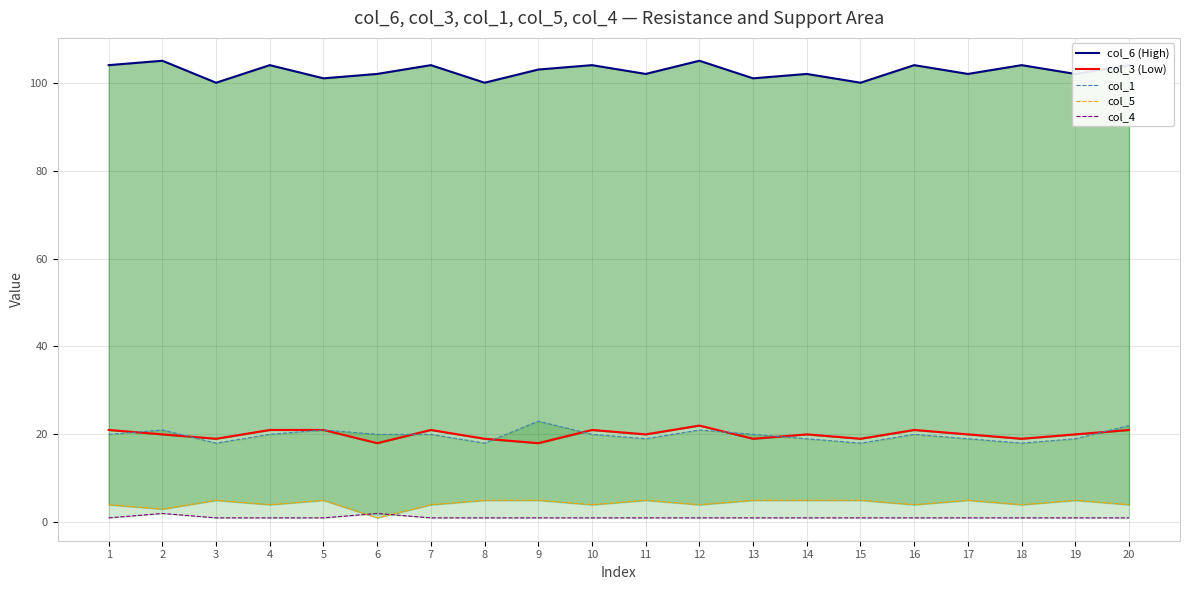

Which series changed the most between 2 and 15?

col_6 (High)